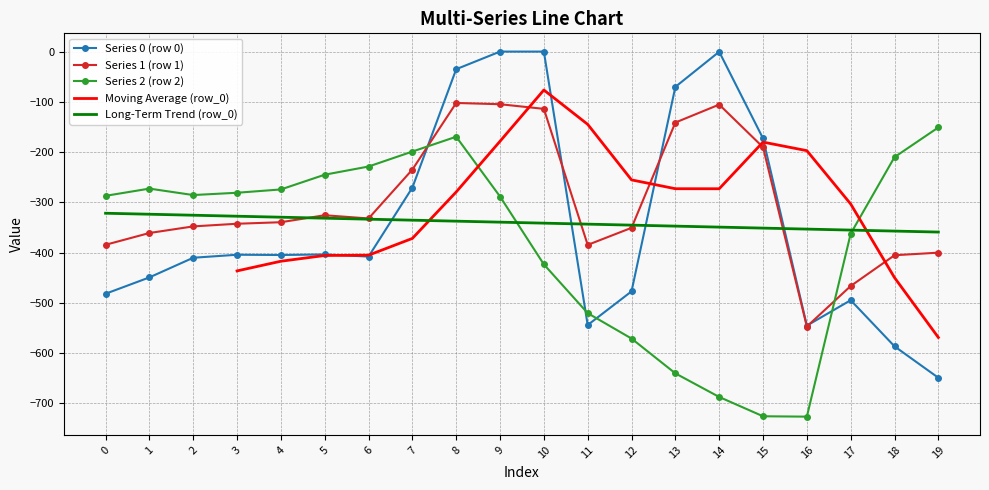

Which category has the lowest value in the row_2 series?

16